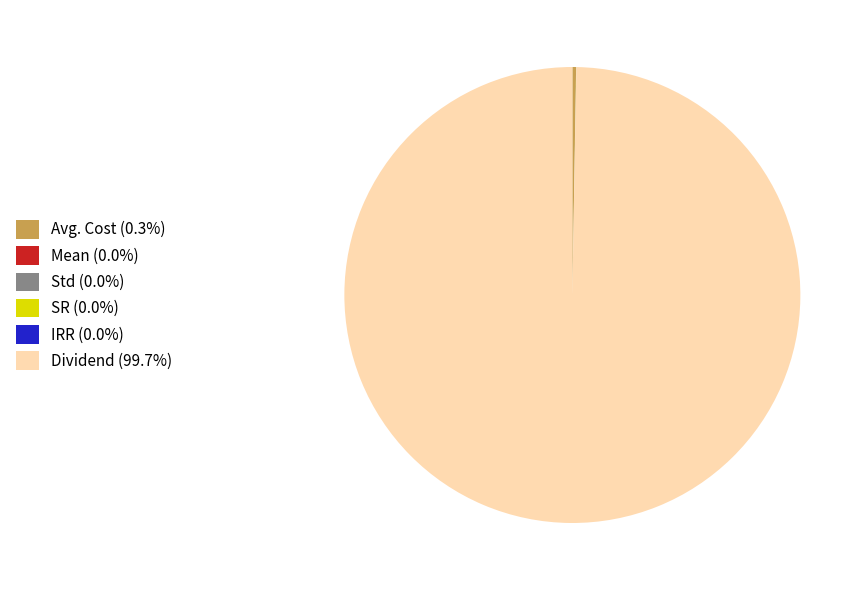

Is there any slice that represents more than half of the pie?

Yes